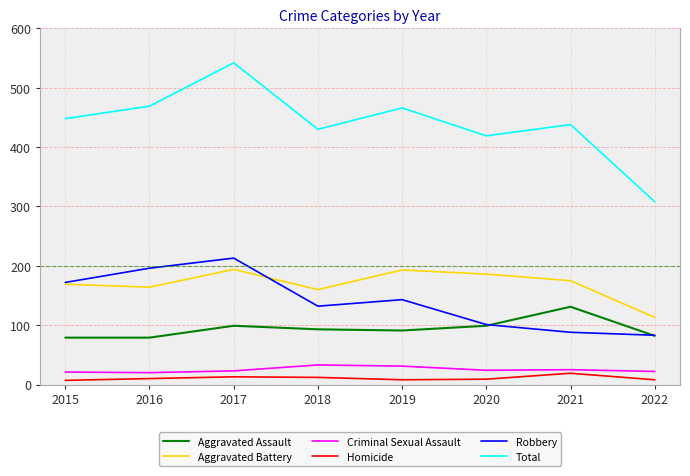

What is the smallest value displayed?

7